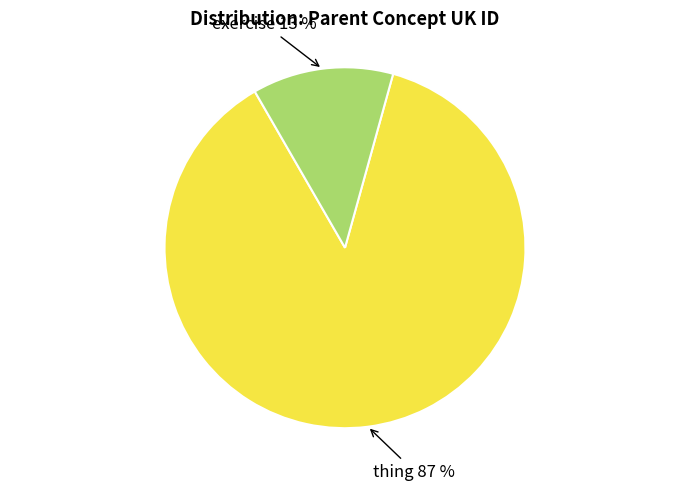

Is exercise the majority of the pie?

No